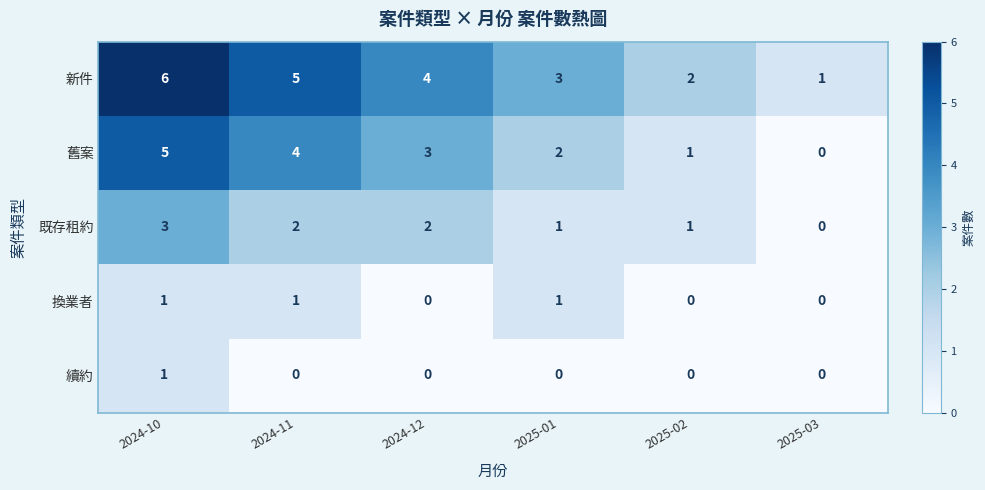

What is the sum of the 新件 values at 2025-02 and 2024-11?

7